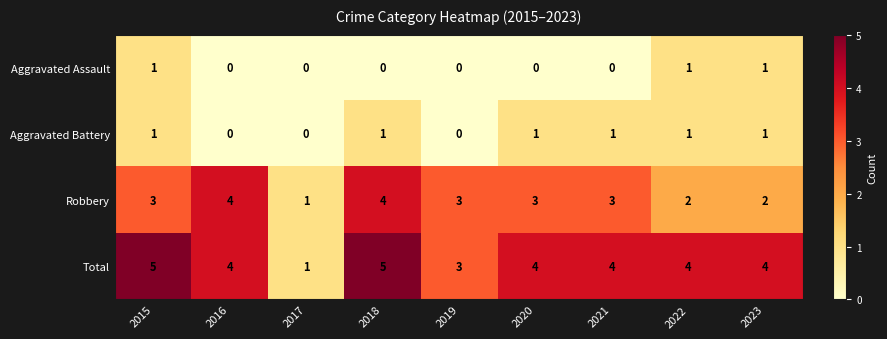

What is the approximate value of Robbery at 2020?

3